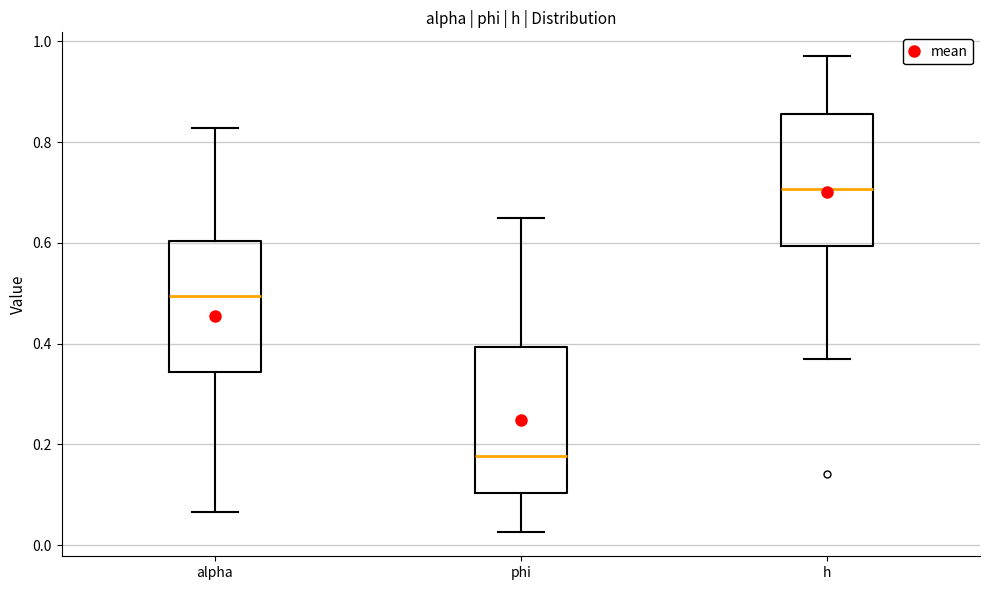

Reading left to right, transcribe this box plot: for each box, give where its median line is, the range the box spans, and where its two whiskers end, as read against the y-axis. The values are not printed on the chart, so give them approximately, as read against the axis.

alpha: median 0.50, box 0.34 to 0.60, whiskers 0.06 to 0.82
phi: median 0.18, box 0.10 to 0.40, whiskers 0.02 to 0.64
h: median 0.70, box 0.60 to 0.86, whiskers 0.36 to 0.98